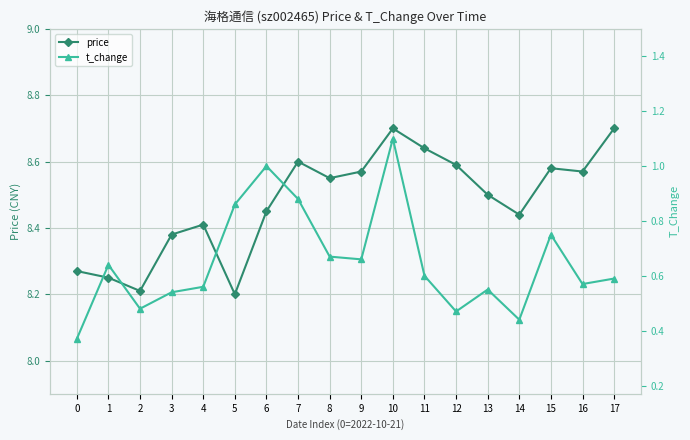

Is the value of price at 3 greater than the value of t_change at 1?

Yes